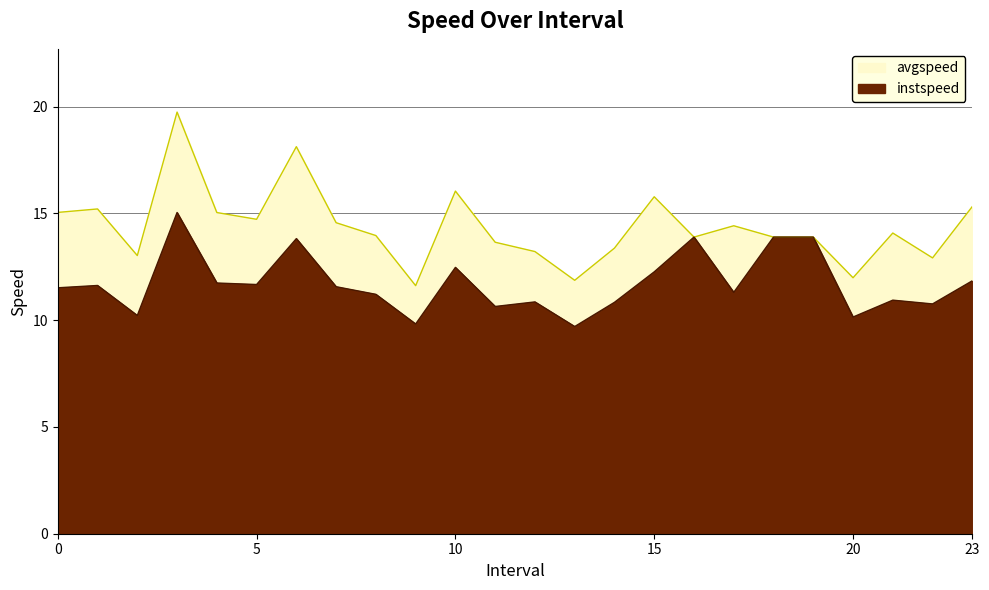

What is the difference between the avgspeed values at 7.0 and 5.0?

0.2